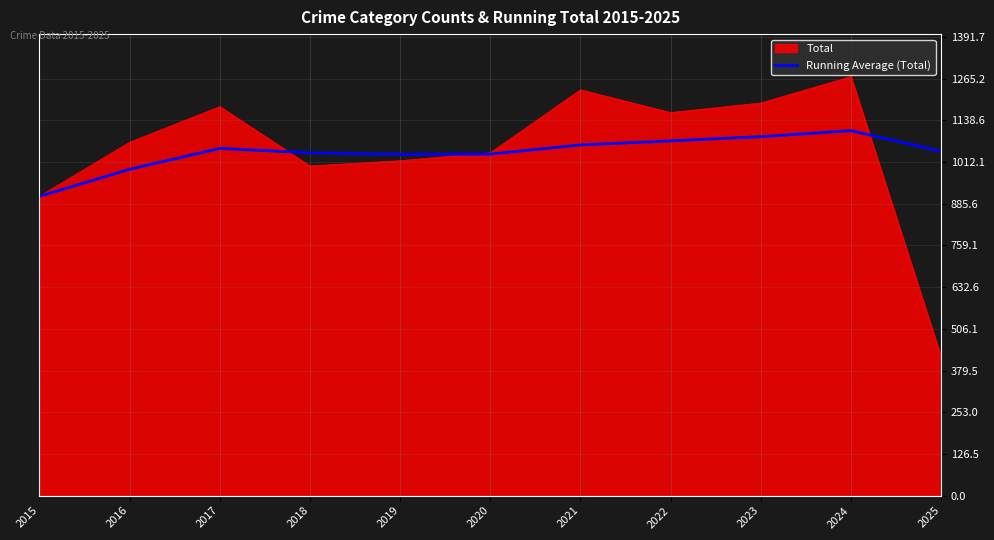

Which series has the widest spread of values?

Total